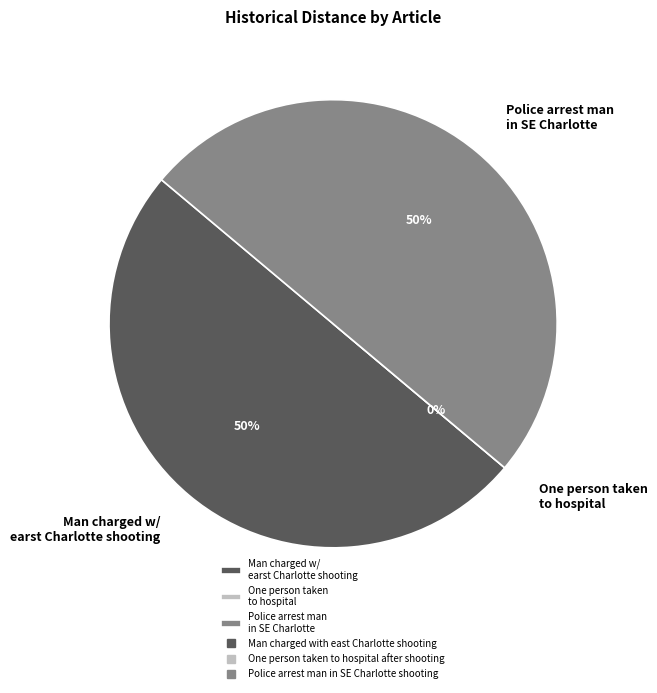

Does One person taken to hospital after shooting represent more than half of the total?

No